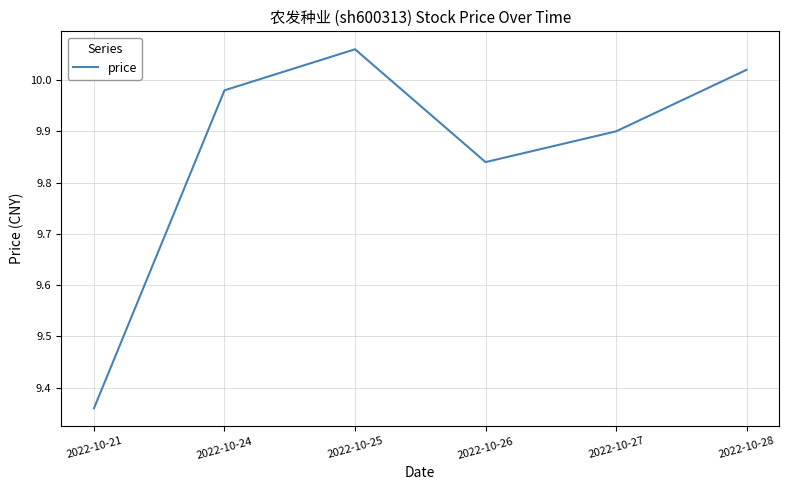

The value at 2022-10-25 is 3.4. True or false?

False